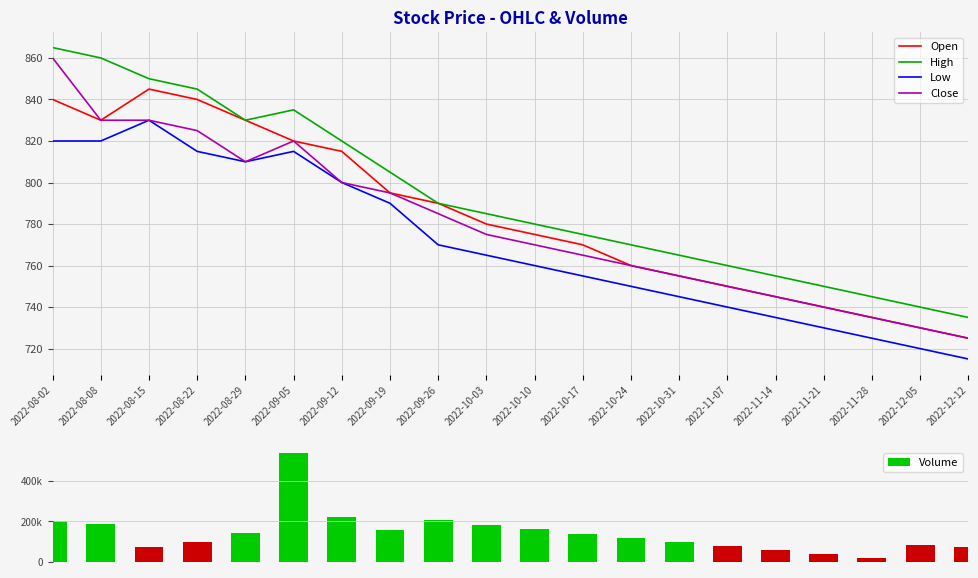

Where does the High series first go above 785?

2022-08-02